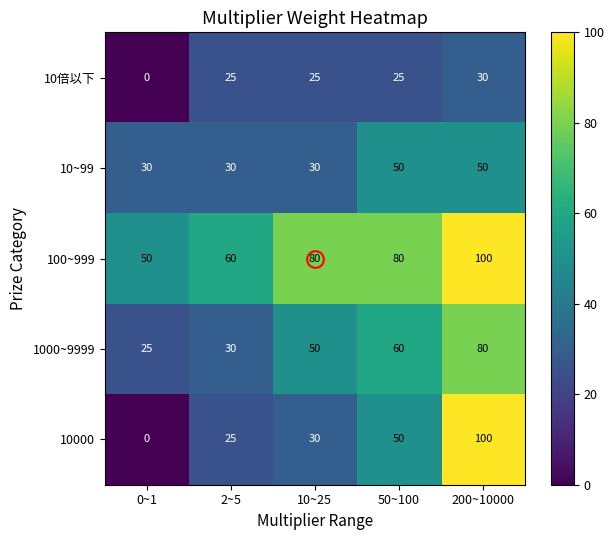

What is the difference between the highest and lowest values at 200~10000?

70